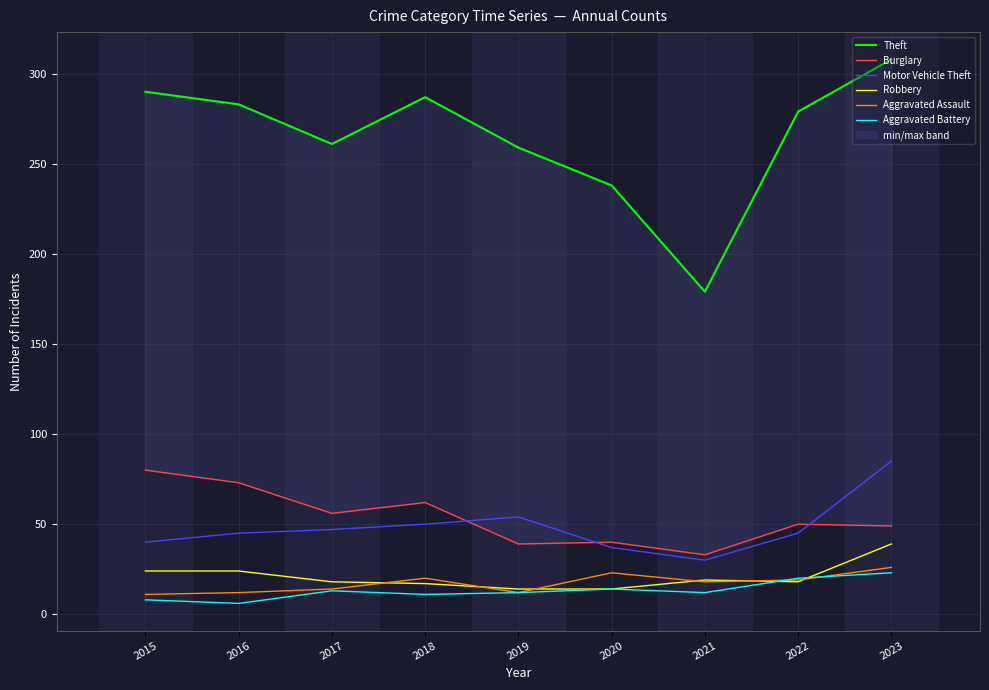

At which category is the sum across all series the highest?

2023